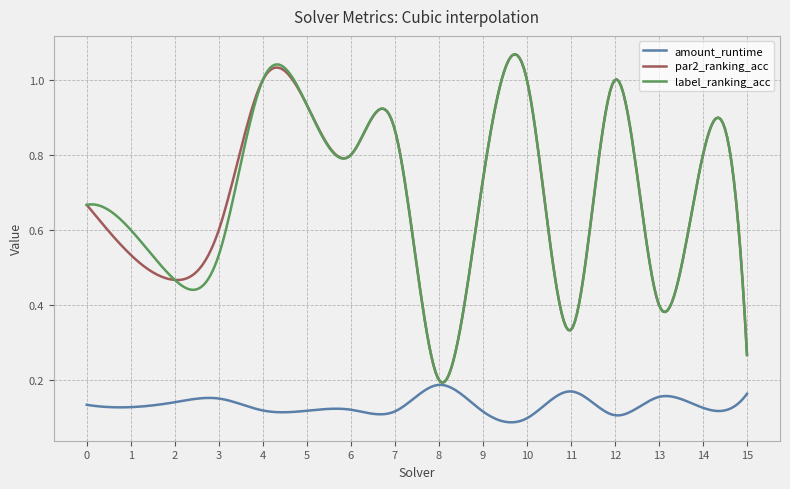

What is the value of the par2_ranking_acc point at the 3rd from the left?

0.5